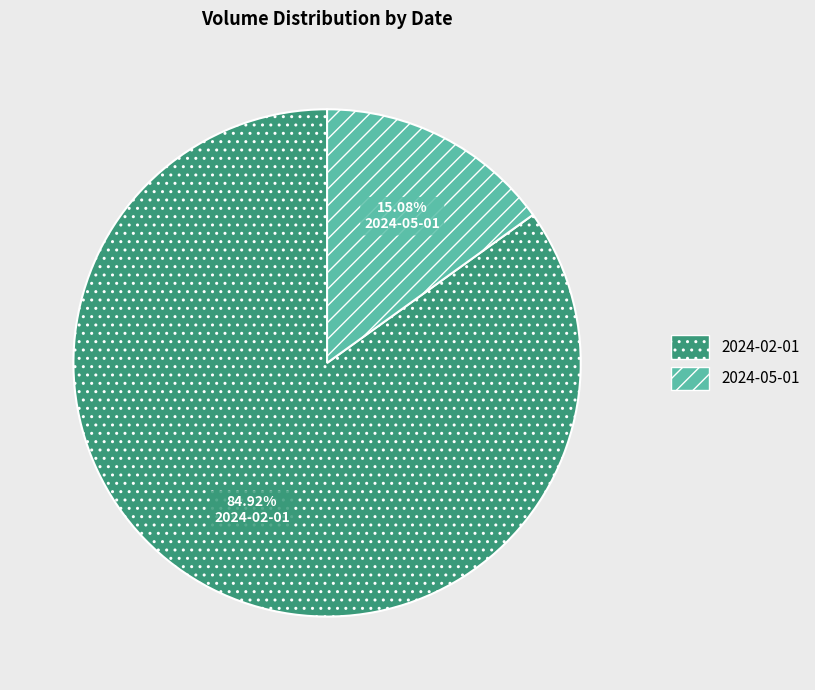

True or false: 2024-02-01 accounts for 85% of the total.

True